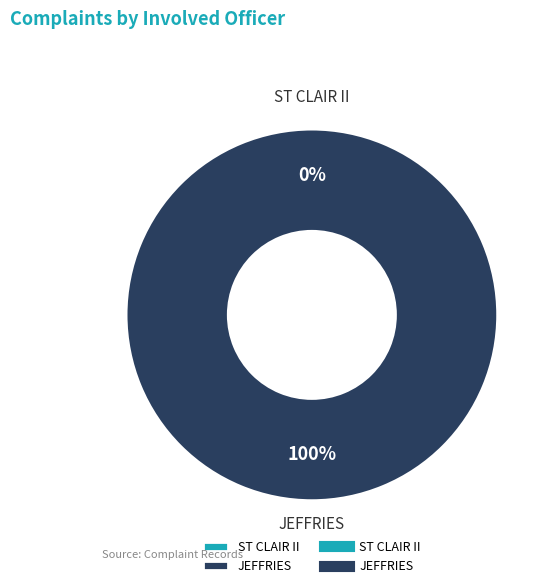

What percentage do ST CLAIR II and JEFFRIES together represent?

100.0%